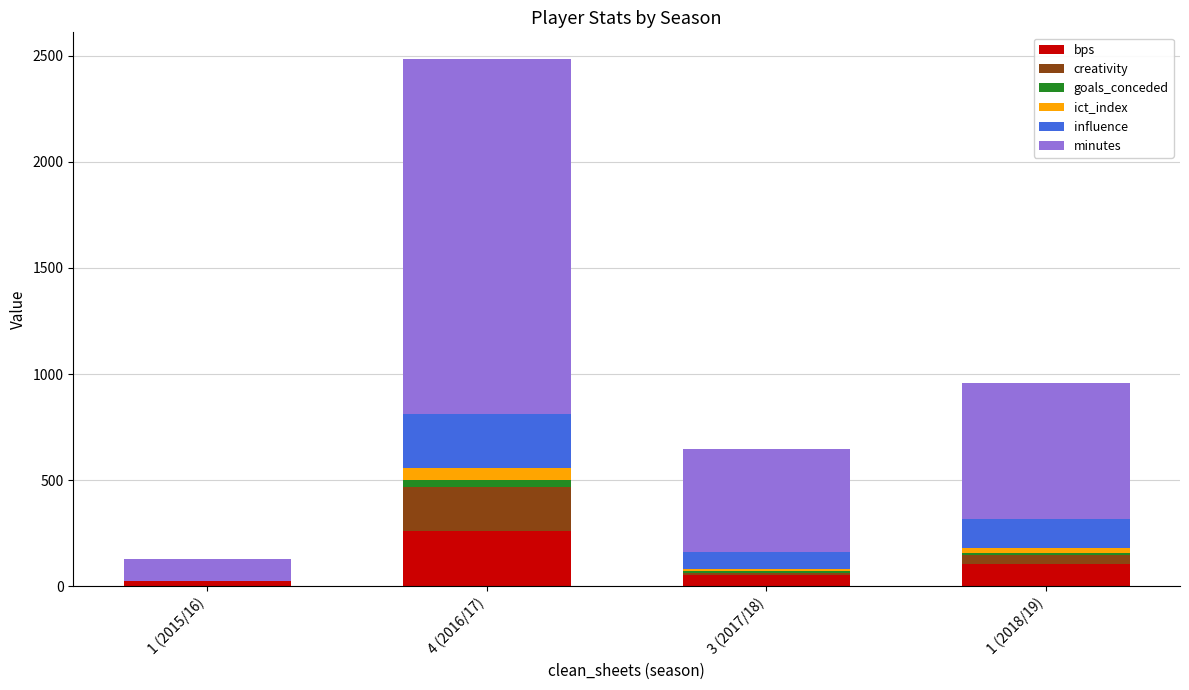

What are all the series names shown in the legend?

bps, creativity, goals_conceded, ict_index, influence, minutes